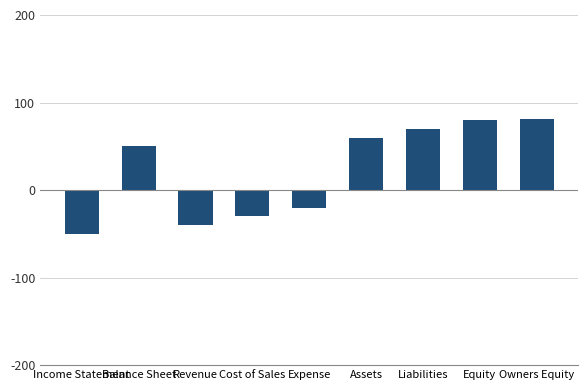

The chart shows a value of 70 at Liabilities. True or false?

True